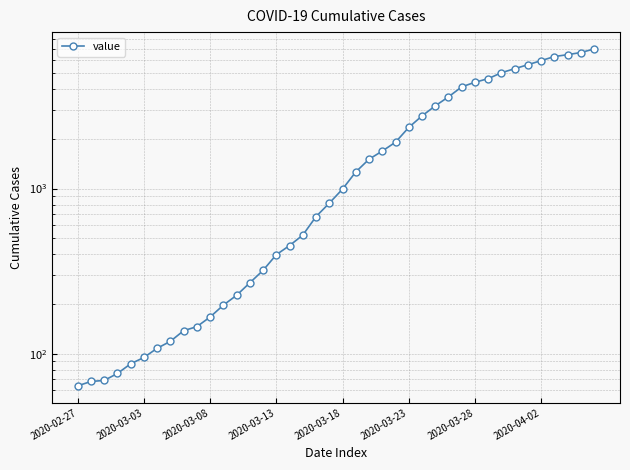

What is the change in value from 21 to 34?

+4356